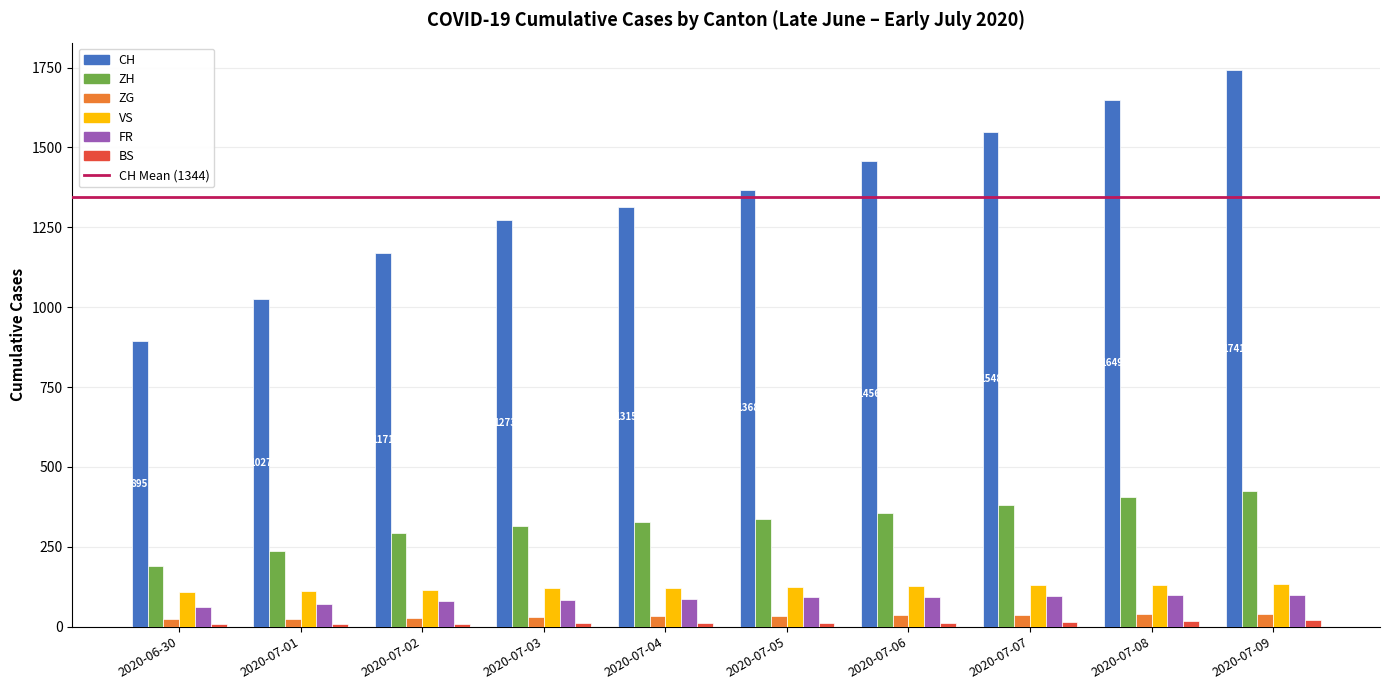

What is the greatest value displayed?

1741